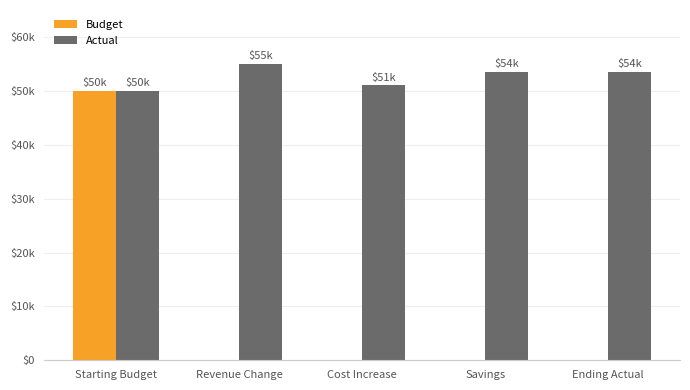

Between Savings and Cost Increase, which is larger?

Savings